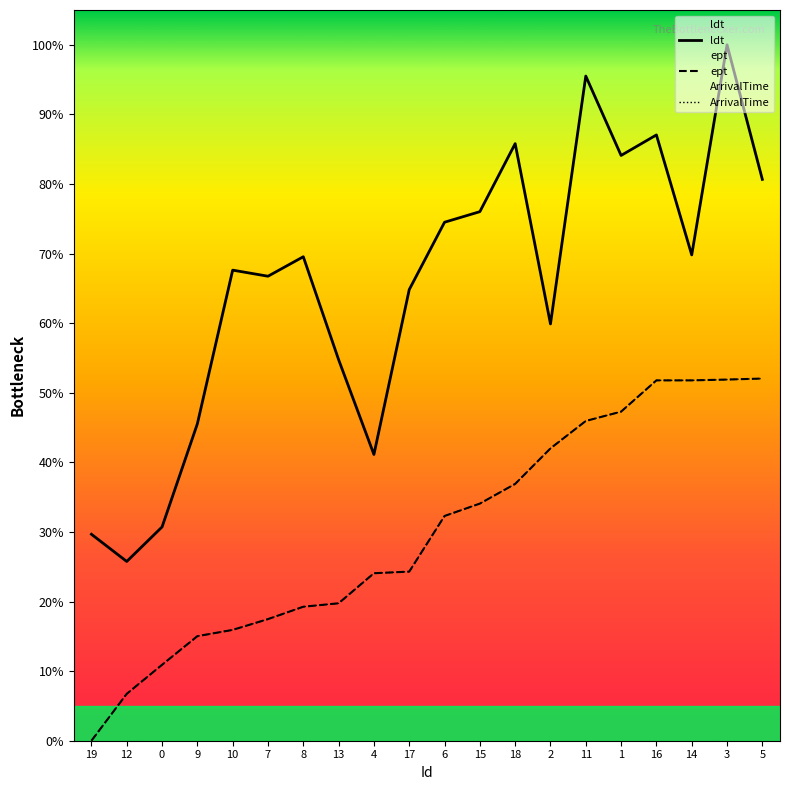

What is the label of the 12th point from the right?

4